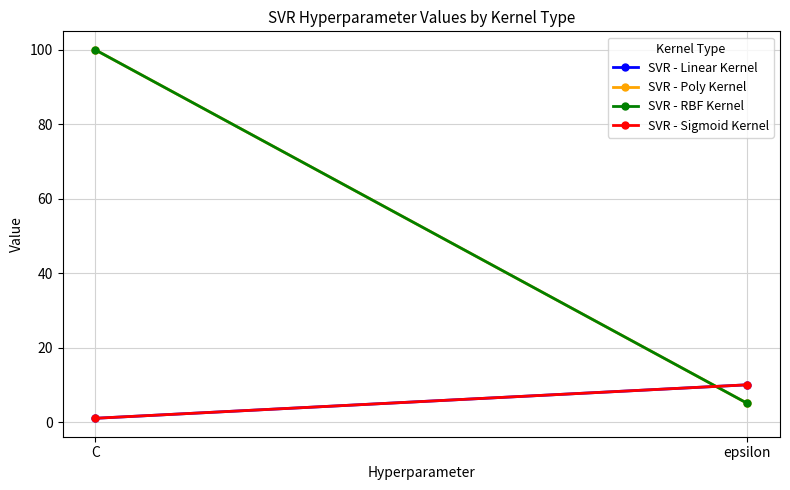

What is the difference between the maximum and minimum values in the SVR - Sigmoid Kernel series?

9